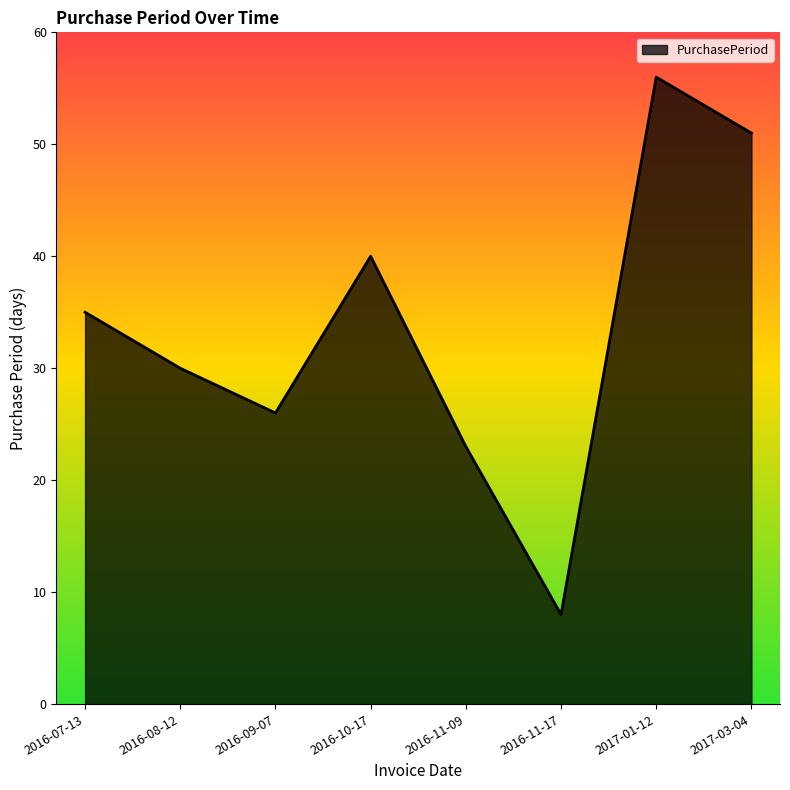

The value at 2016-08-12 is 30. True or false?

True